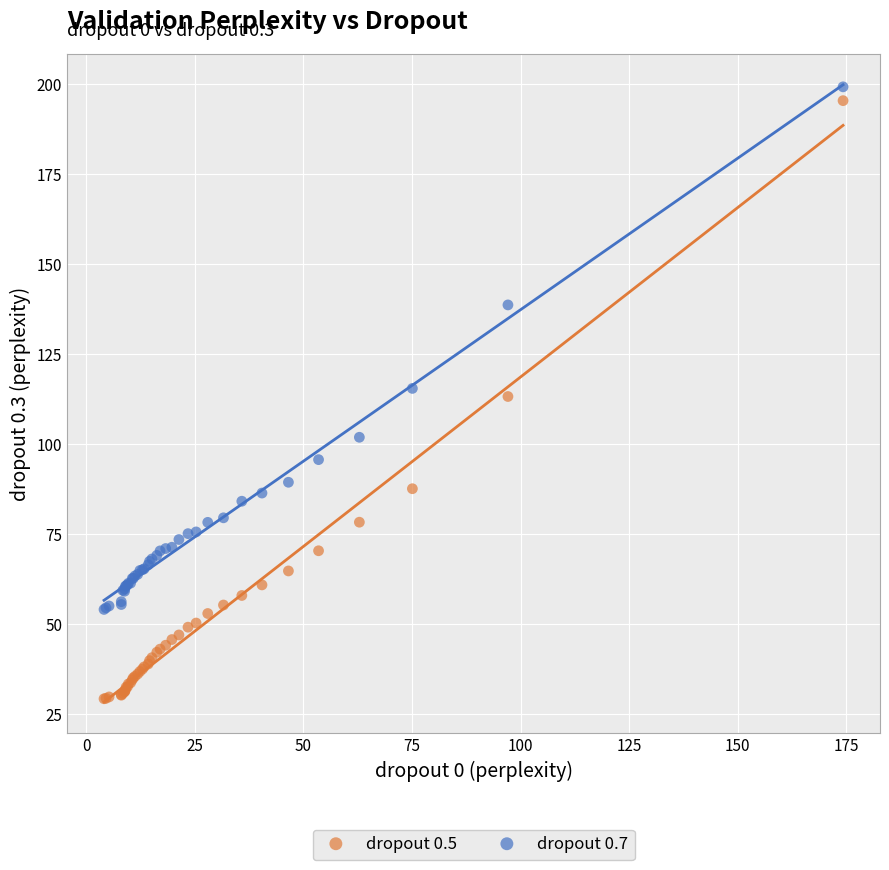

What are all the series names shown in the legend?

dropout 0.5, dropout 0.7